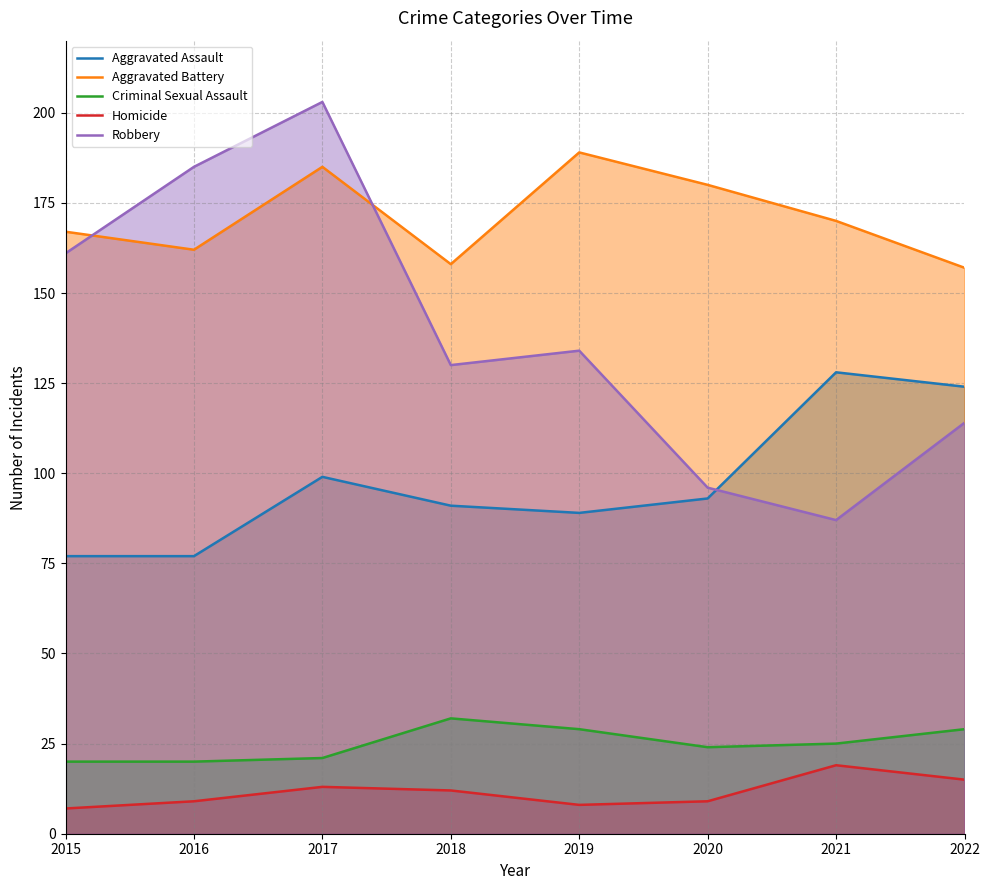

Reading left to right, list all the values displayed in this chart.

Aggravated Assault: 2015=77	2016=77	2017=99	2018=91	2019=89	2020=93	2021=128	2022=124
Aggravated Battery: 2015=167	2016=162	2017=185	2018=158	2019=189	2020=180	2021=170	2022=157
Criminal Sexual Assault: 2015=20	2016=20	2017=21	2018=32	2019=29	2020=24	2021=25	2022=29
Homicide: 2015=7	2016=9	2017=13	2018=12	2019=8	2020=9	2021=19	2022=15
Robbery: 2015=161	2016=185	2017=203	2018=130	2019=134	2020=96	2021=87	2022=114